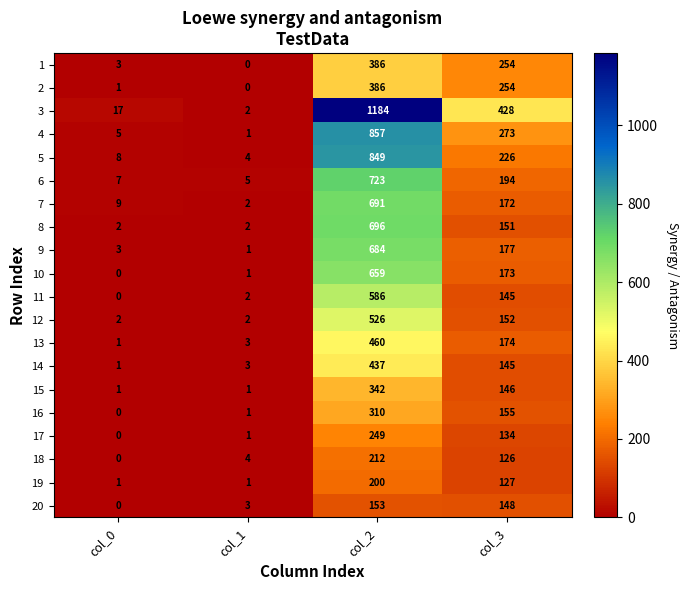

What value does the 6 series have at col_2, to the nearest 100?

700